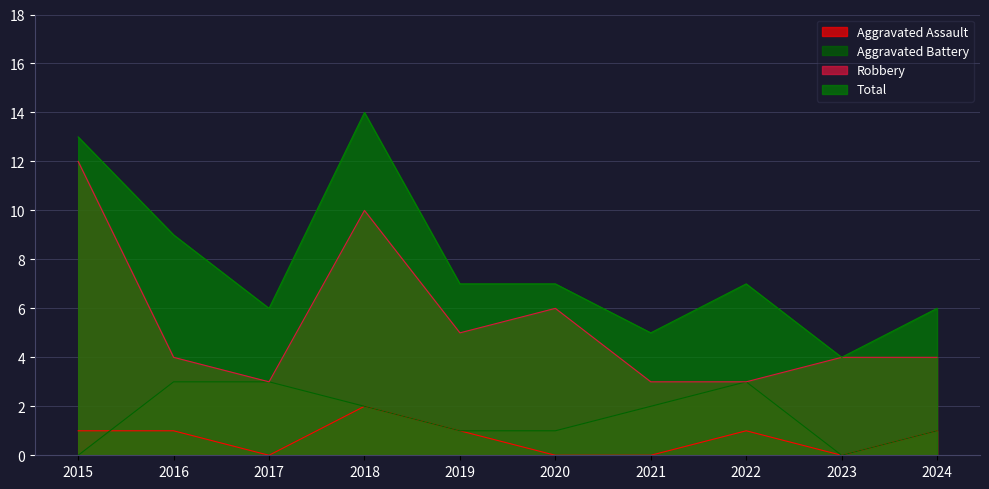

How many distinct data groups are displayed?

4